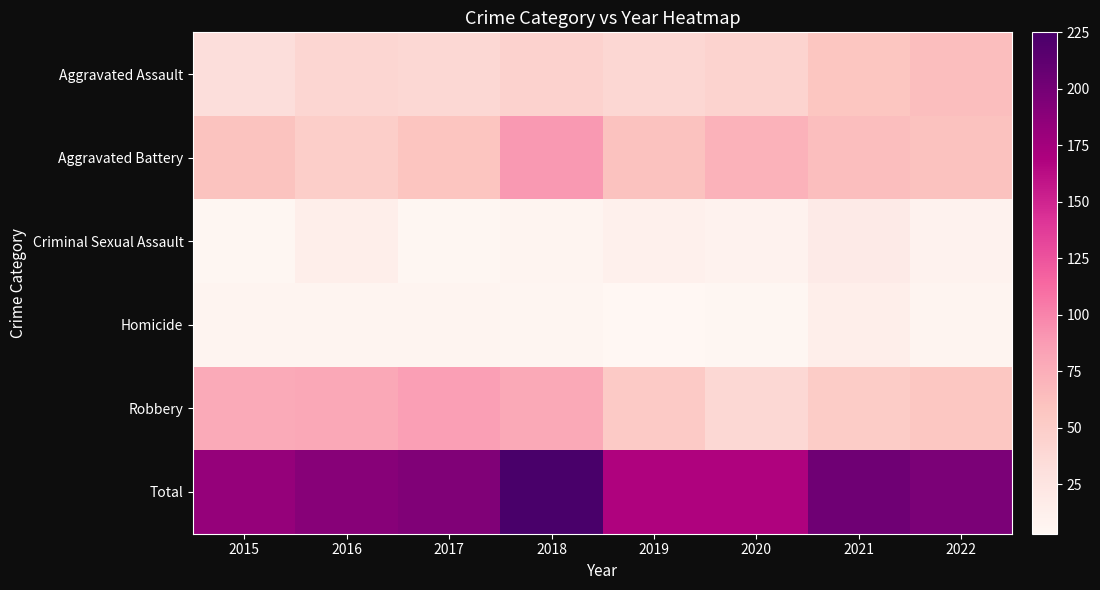

At which category is the sum across all series the highest?

2018